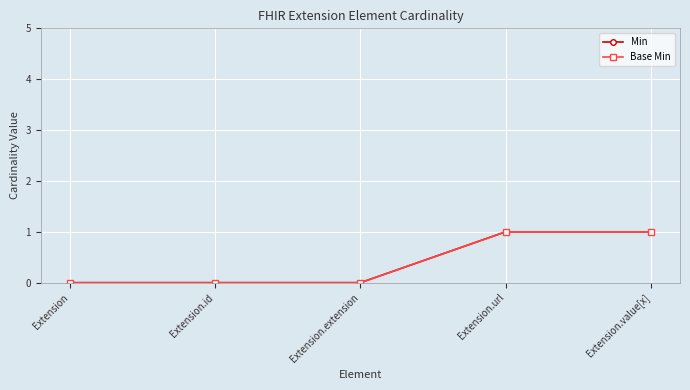

True or false: Base Min and Min cross at least once.

False